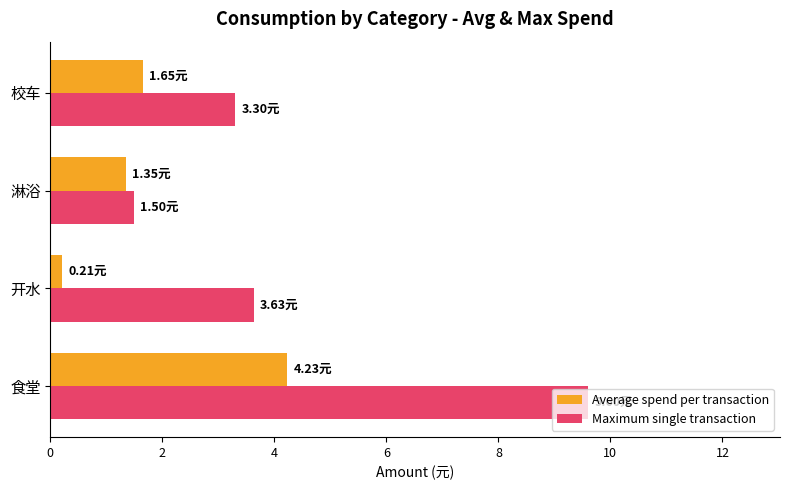

At which label is Maximum single transaction closest to 5?

开水